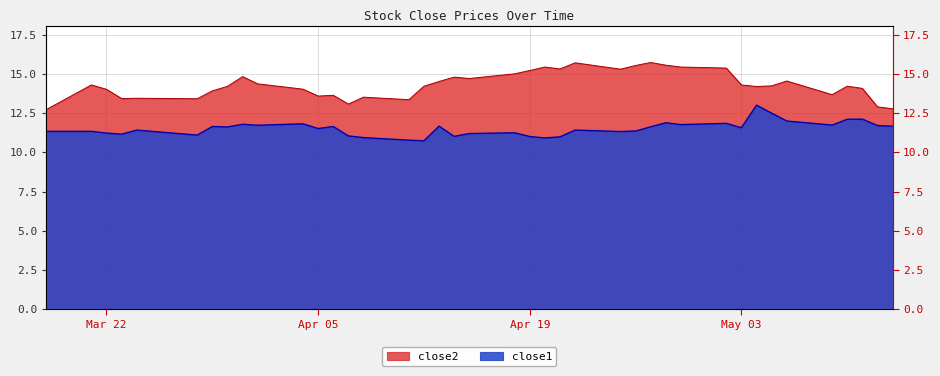

True or false: close2 has a value of 20.0 at 8.

False